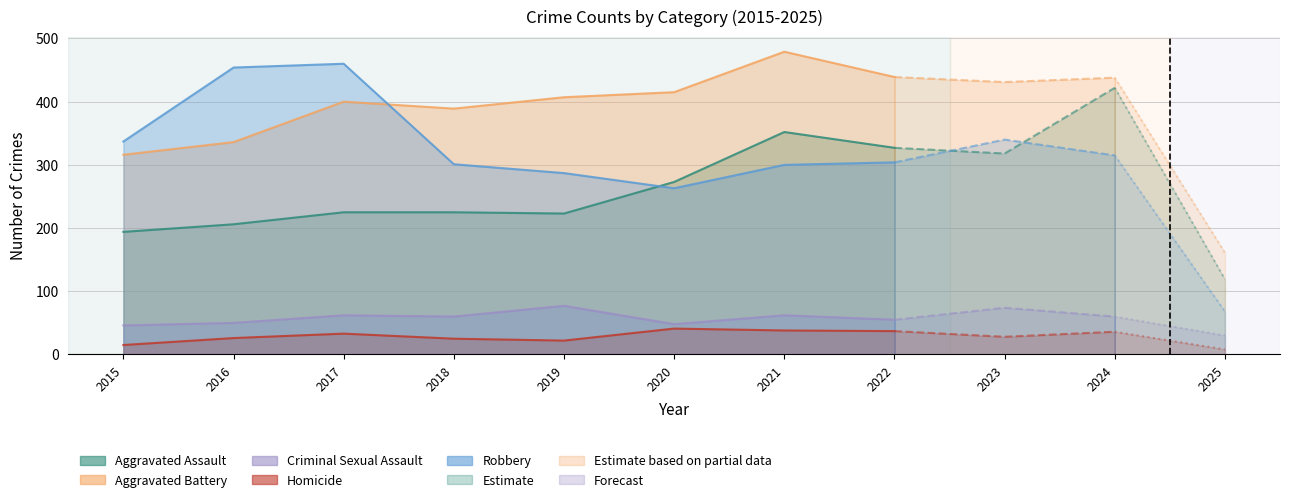

How many data points in Aggravated Battery are above 407?

5